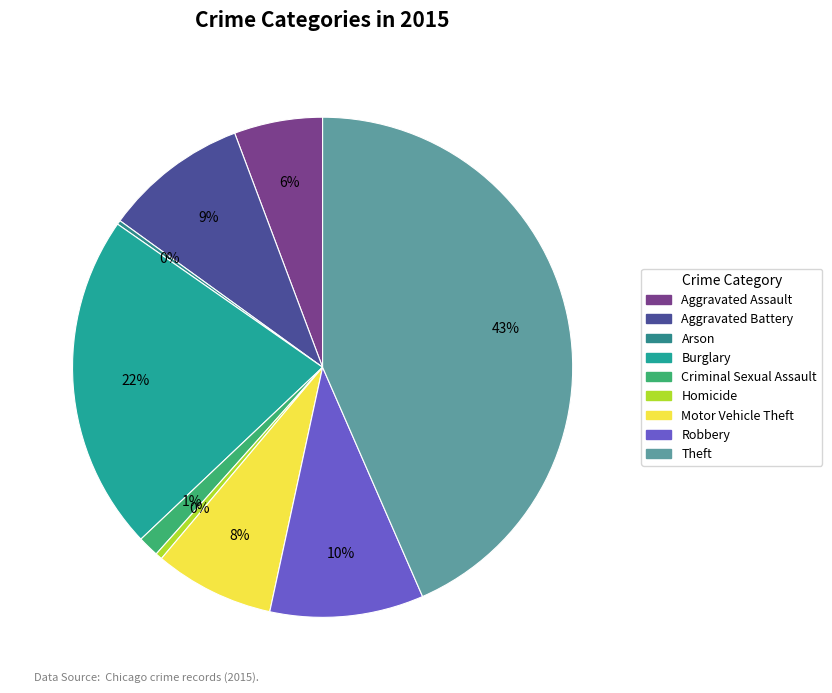

How many slices are in this pie chart?

9